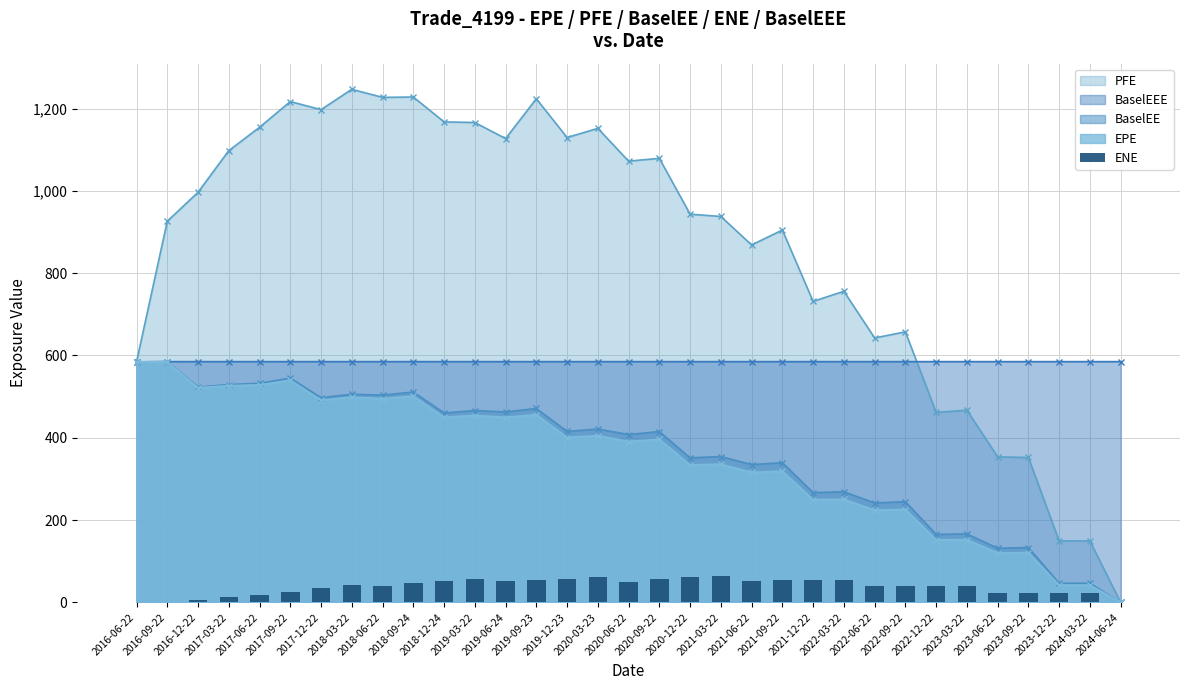

True or false: the data shows 77.7 at 2020-06-22.

False